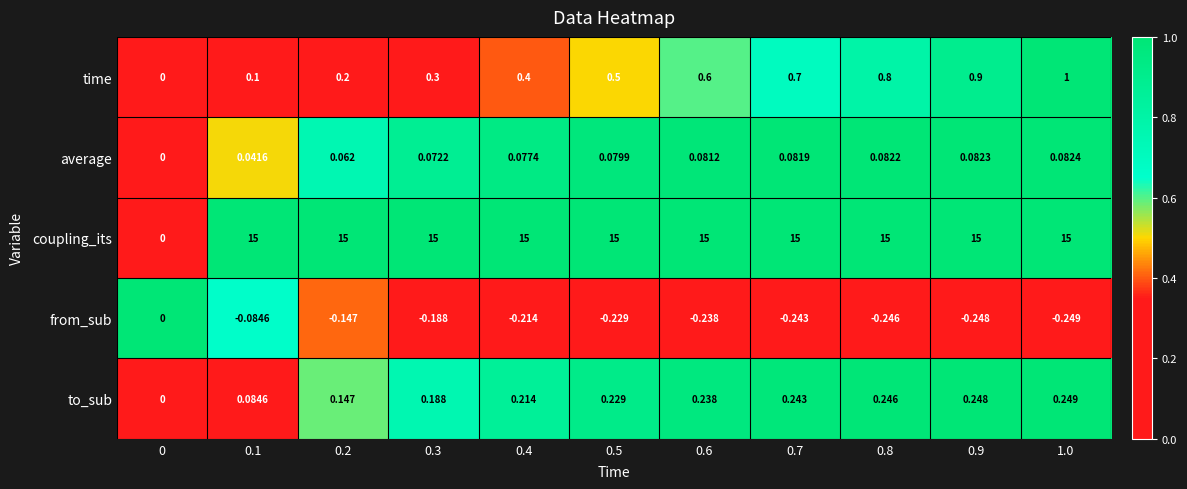

How many series are shown in this chart?

5